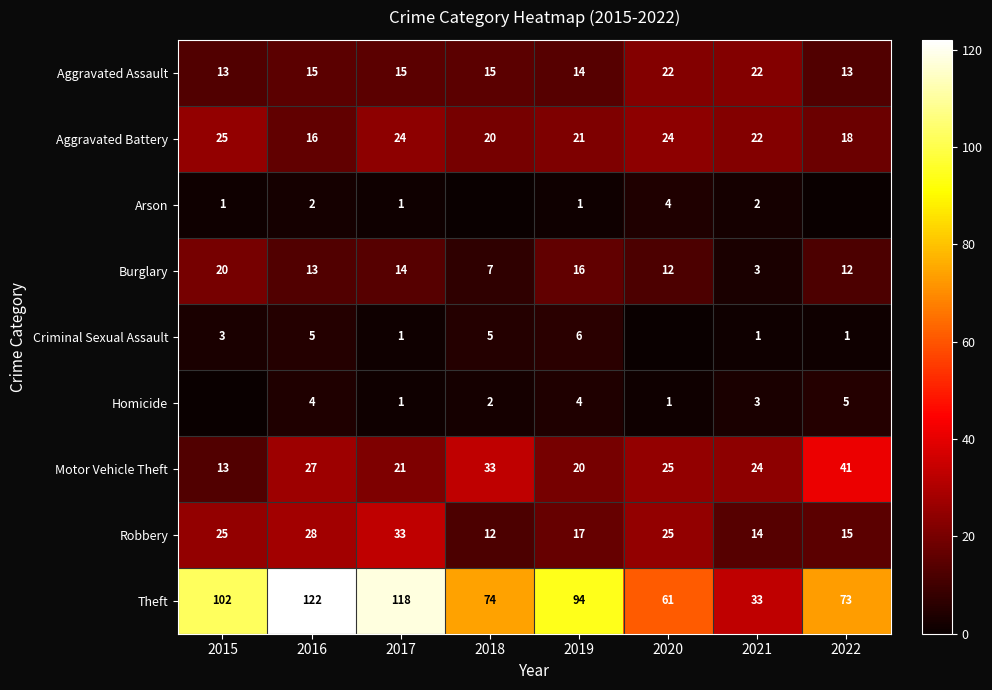

What is the difference between the maximum and minimum values in the Theft series?

89